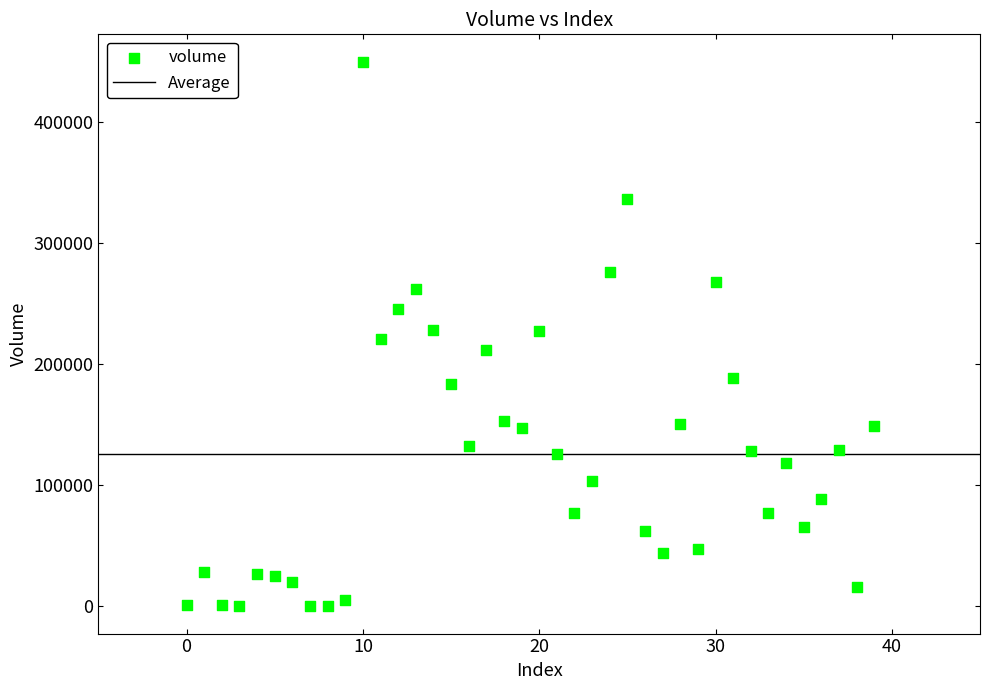

What is the range of Y values (max minus min)?

449621.6